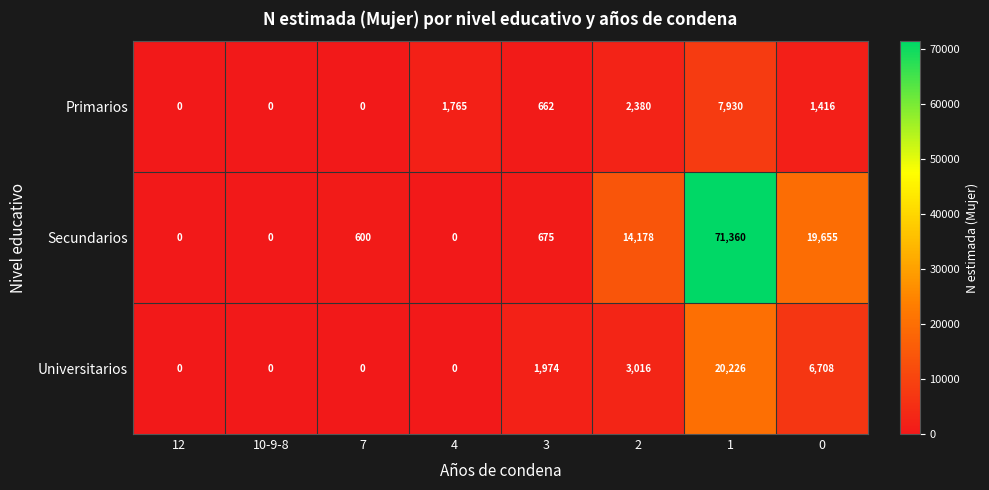

How many positive values does the Primarios series have?

5